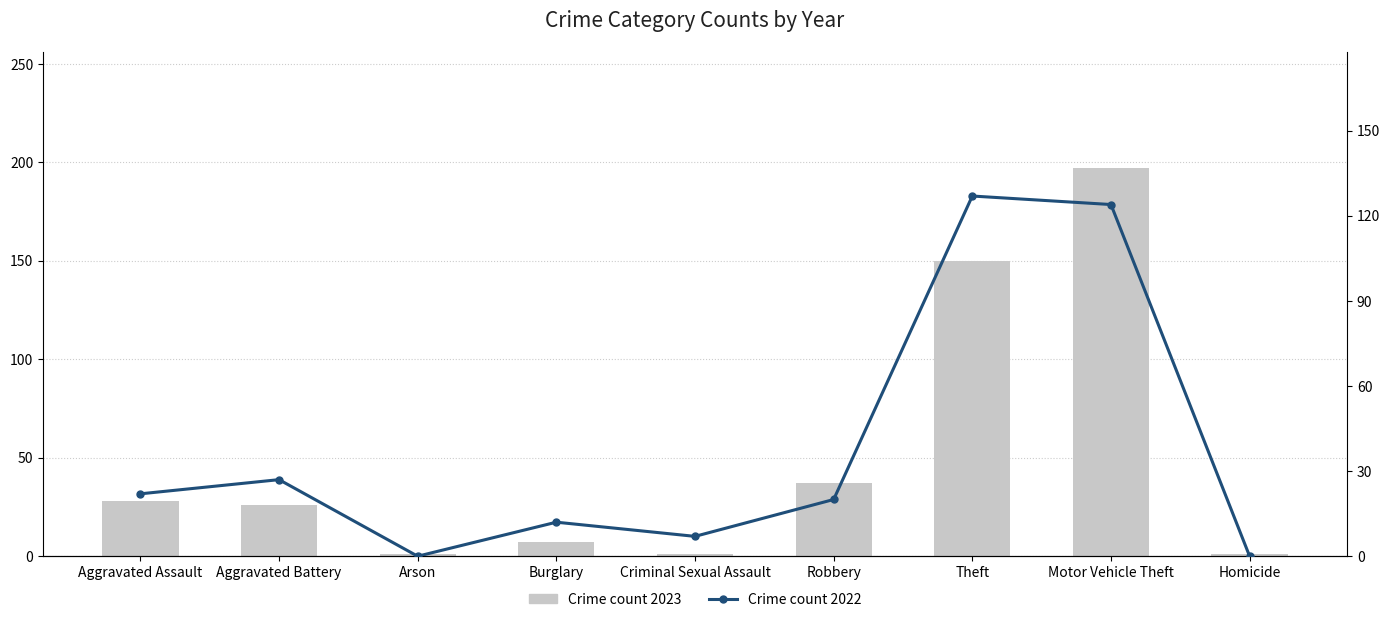

Read the Crime count 2023 value at Burglary, to the nearest 10.

10